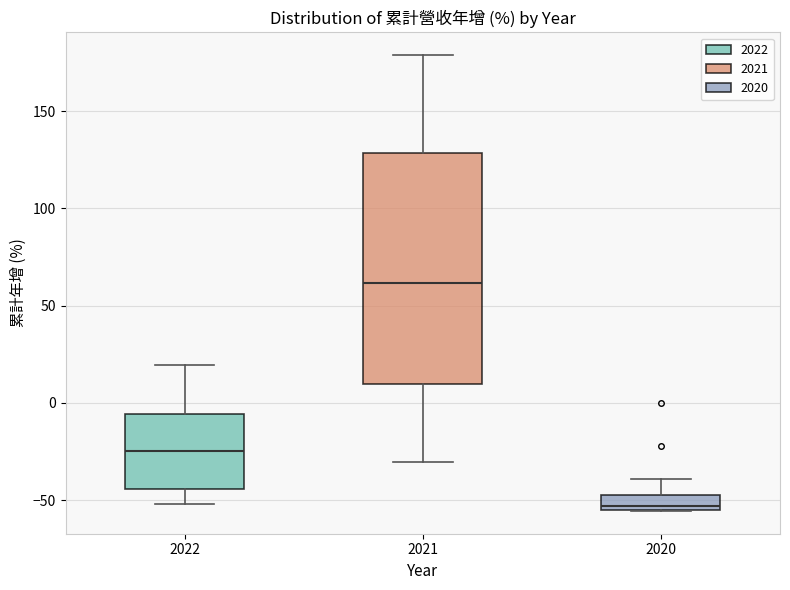

Which box's median line is the highest?

2021